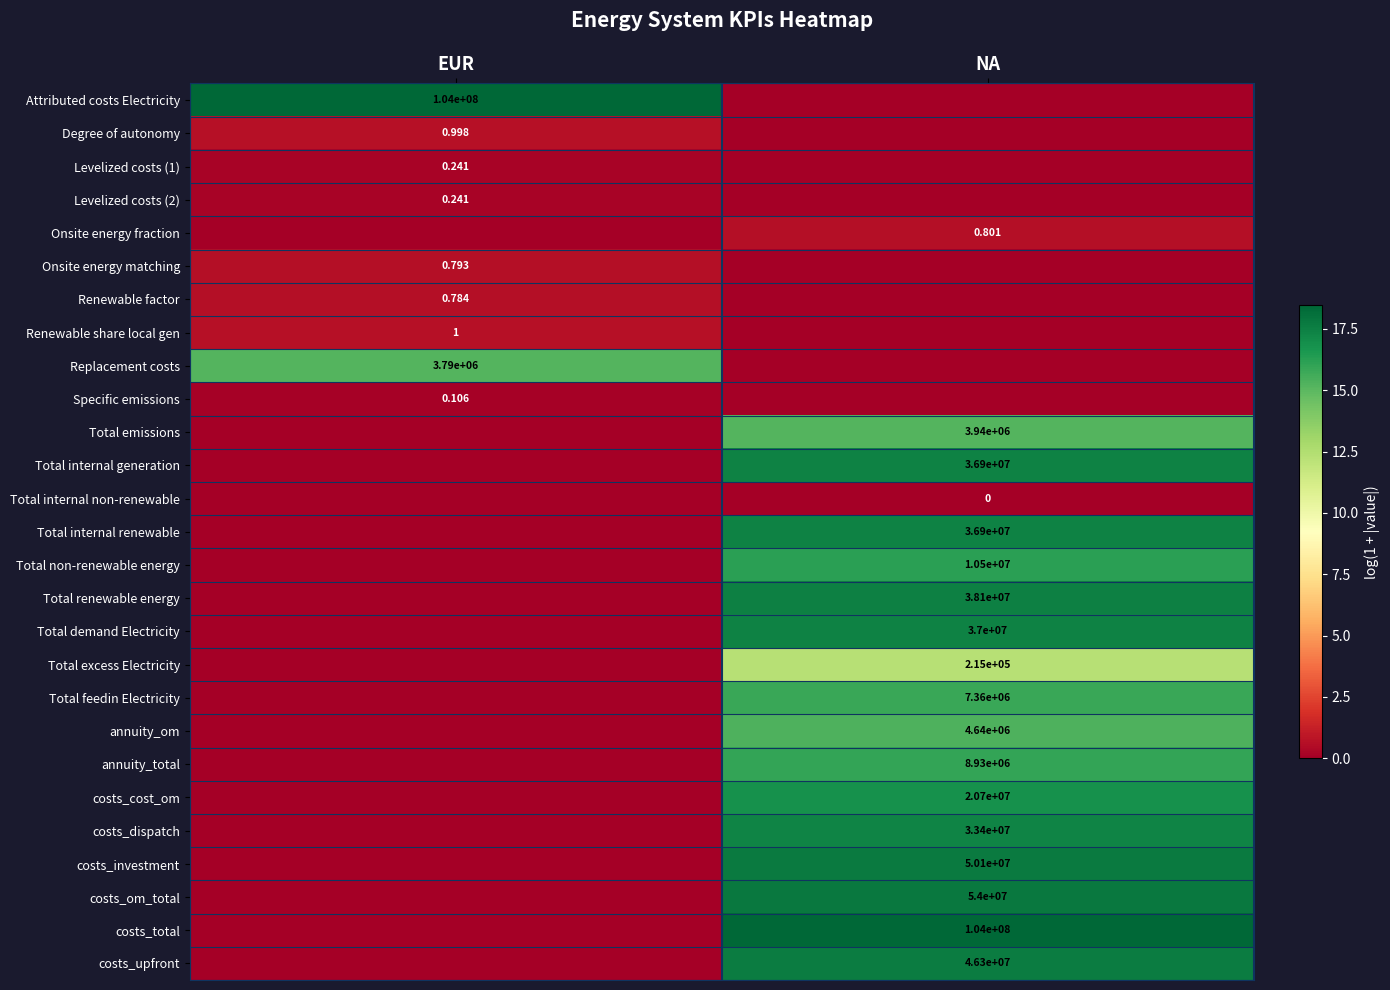

How many values in Replacement costs are above zero?

1